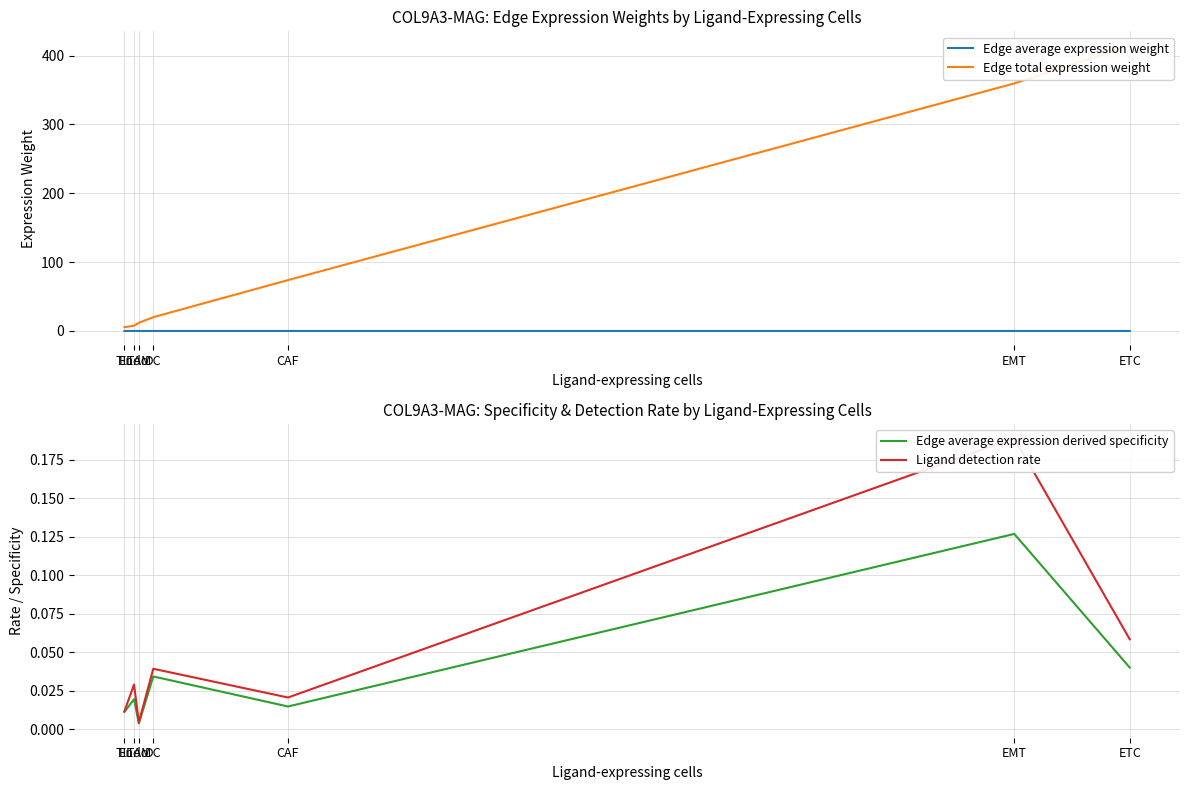

What is the difference between the second highest and minimum values in the Edge total expression weight series?

354.1